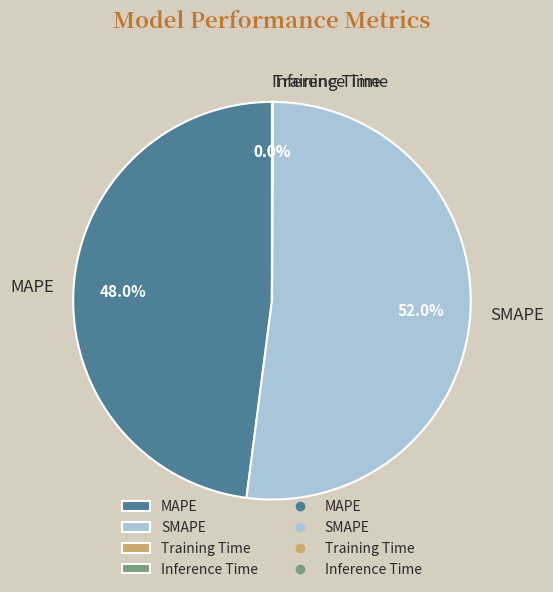

Is there a majority slice in this chart?

Yes